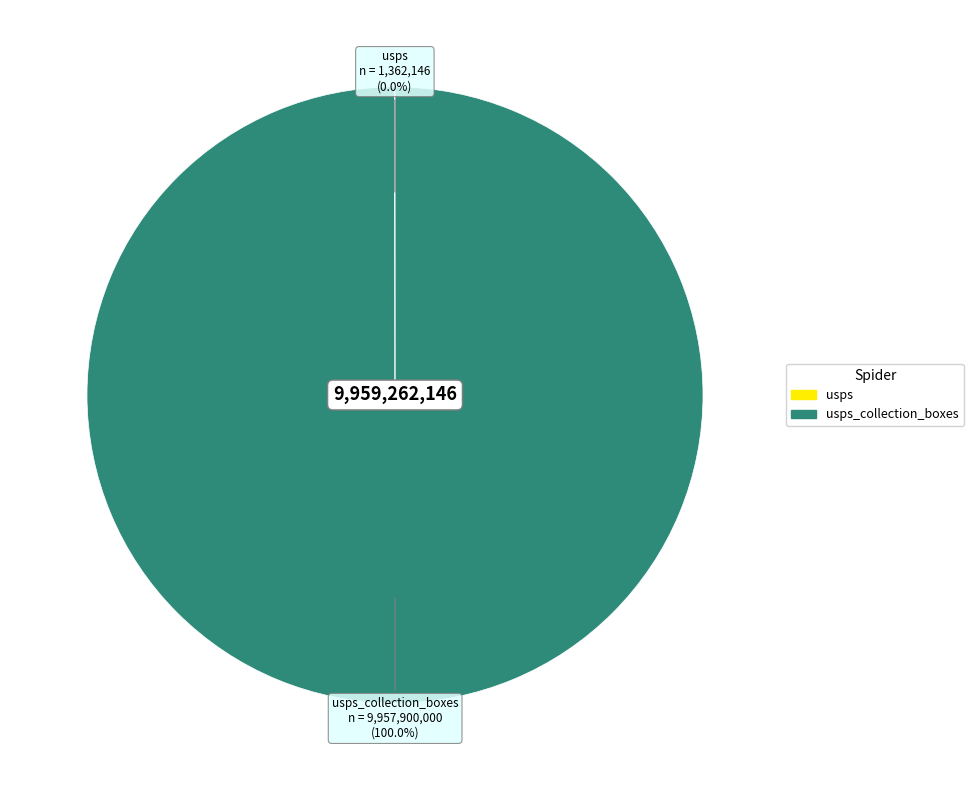

True or false: usps_collection_boxes accounts for 86% of the total.

False